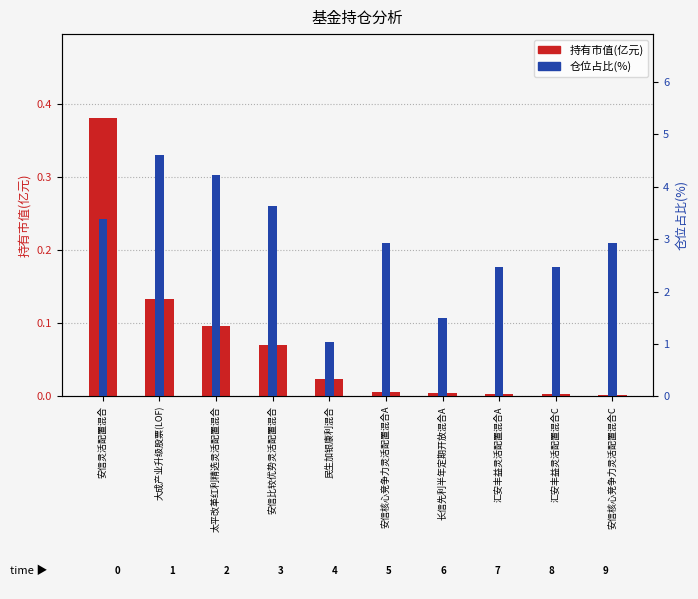

Does the chart contain stacked bars?

No